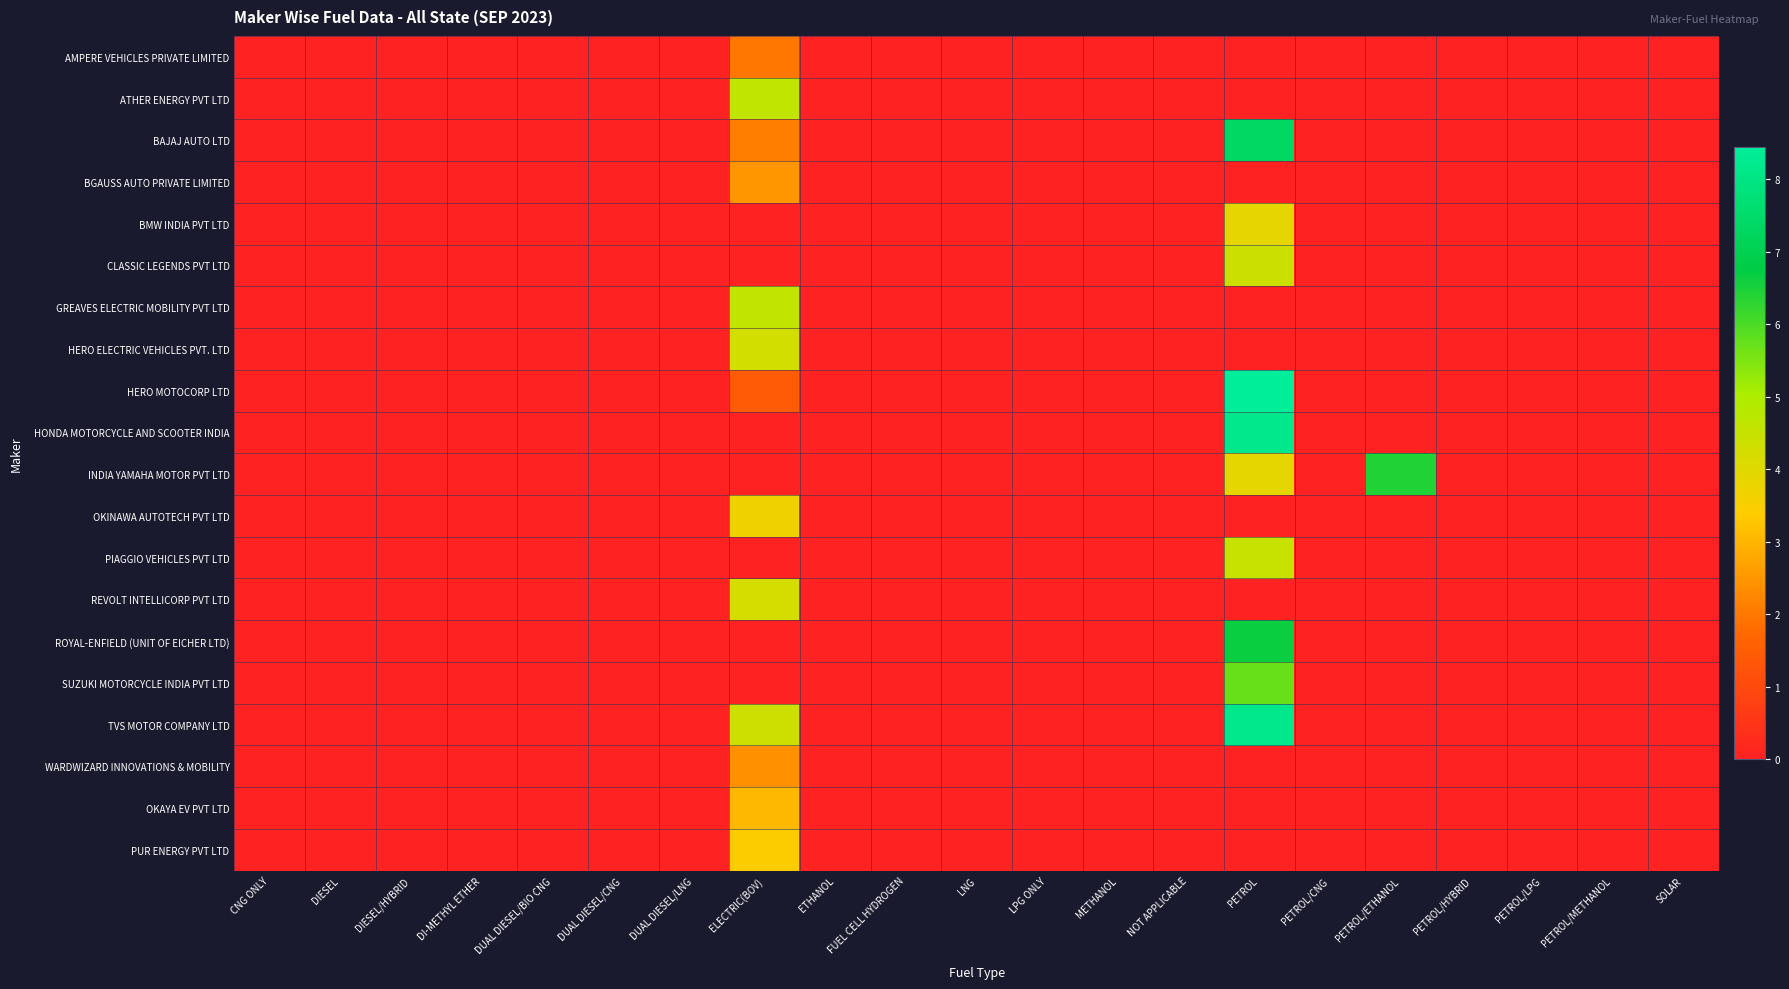

Rank the series at PETROL/LPG from lowest to highest value.

AMPERE VEHICLES PRIVATE LIMITED, ATHER ENERGY PVT LTD, BAJAJ AUTO LTD, BGAUSS AUTO PRIVATE LIMITED, BMW INDIA PVT LTD, CLASSIC LEGENDS PVT LTD, GREAVES ELECTRIC MOBILITY PVT LTD, HERO ELECTRIC VEHICLES PVT. LTD, HERO MOTOCORP LTD, HONDA MOTORCYCLE AND SCOOTER INDIA, INDIA YAMAHA MOTOR PVT LTD, OKINAWA AUTOTECH PVT LTD, PIAGGIO VEHICLES PVT LTD, REVOLT INTELLICORP PVT LTD, ROYAL-ENFIELD (UNIT OF EICHER LTD), SUZUKI MOTORCYCLE INDIA PVT LTD, TVS MOTOR COMPANY LTD, WARDWIZARD INNOVATIONS & MOBILITY, OKAYA EV PVT LTD, PUR ENERGY PVT LTD